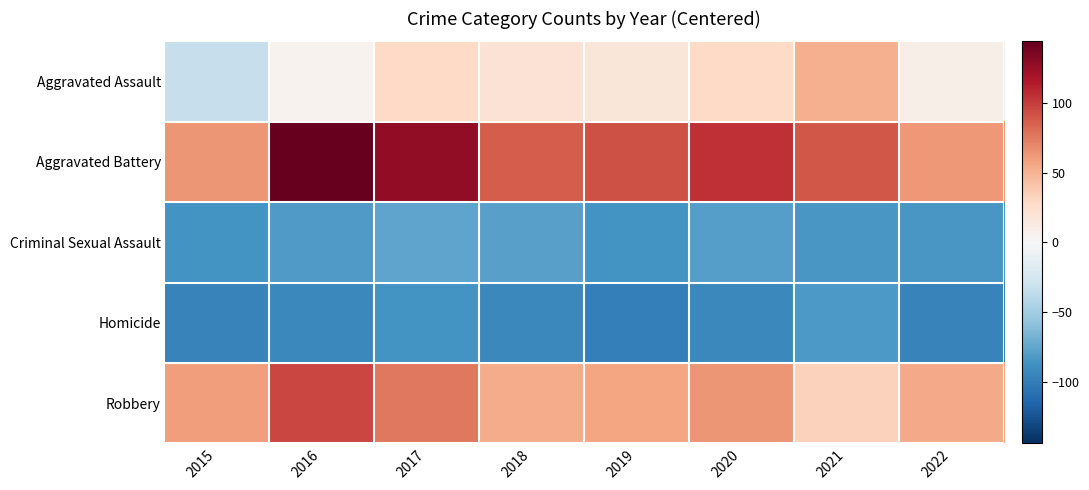

Which series has the widest spread of values?

Aggravated Assault